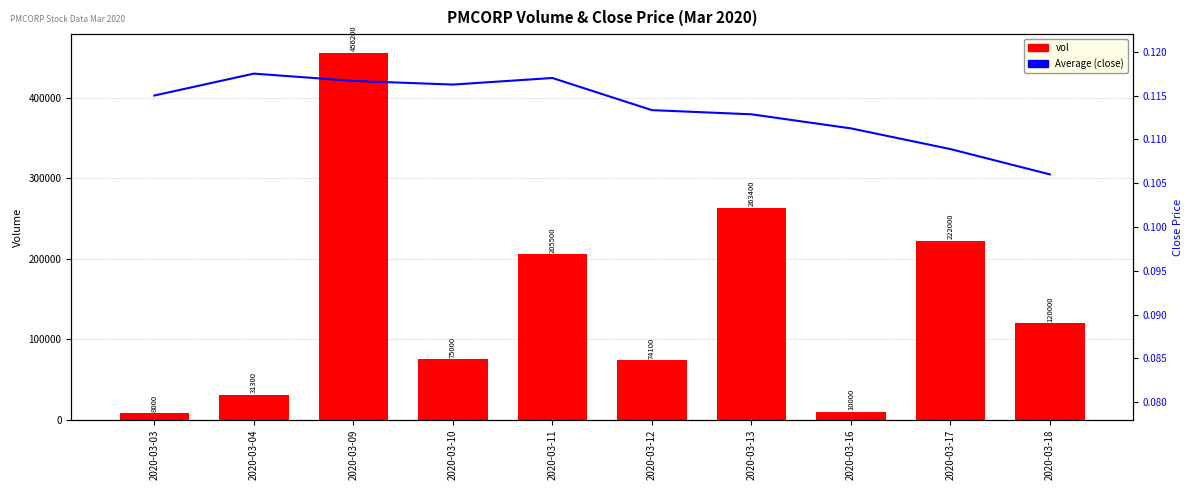

What is the average value of the vol series?

146550.0